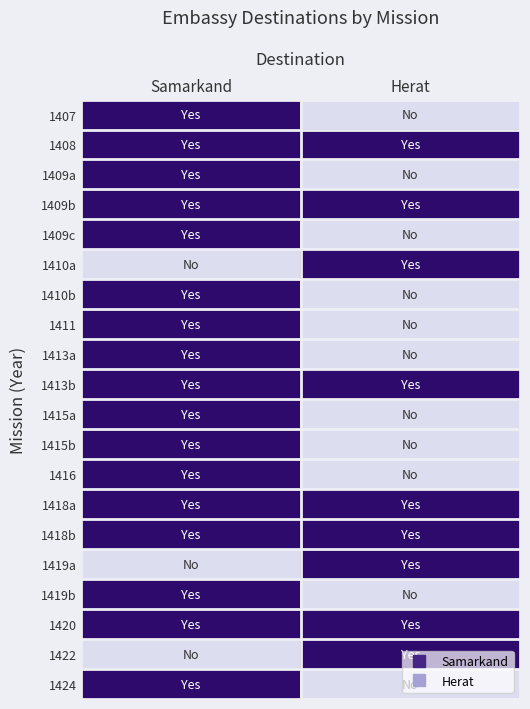

Rank the series at Herat from highest to lowest value.

1408, 1409b, 1410a, 1413b, 1418a, 1418b, 1419a, 1420, 1422, 1407, 1409a, 1409c, 1410b, 1411, 1413a, 1415a, 1415b, 1416, 1419b, 1424